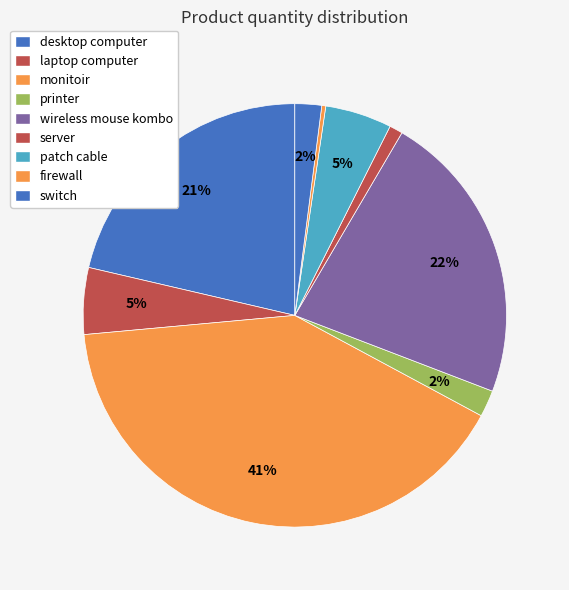

The patch cable slice represents 5% of the pie. True or false?

True